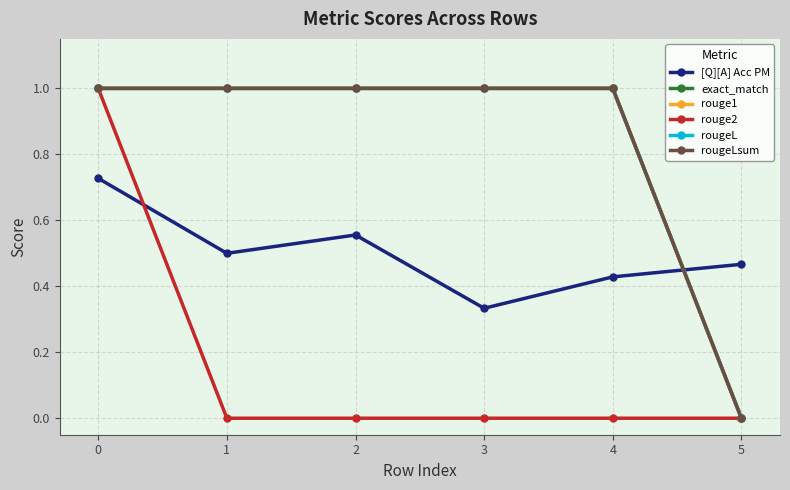

True or false: rouge2 has a value of 0.6 at 0.

False